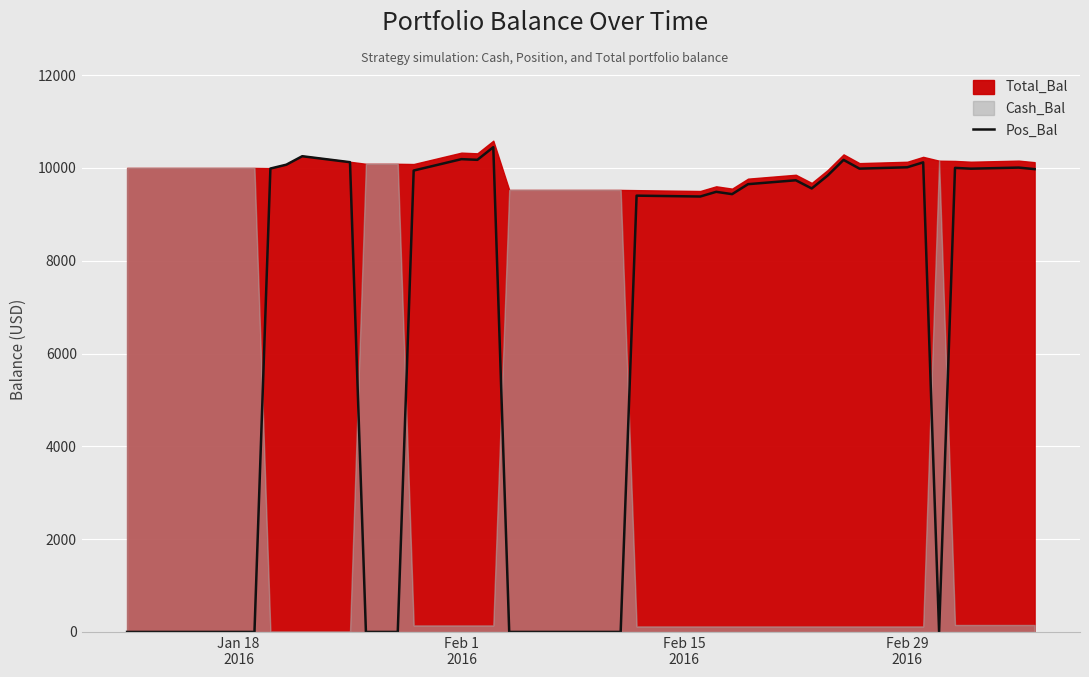

How many categories are shown in the chart?

40